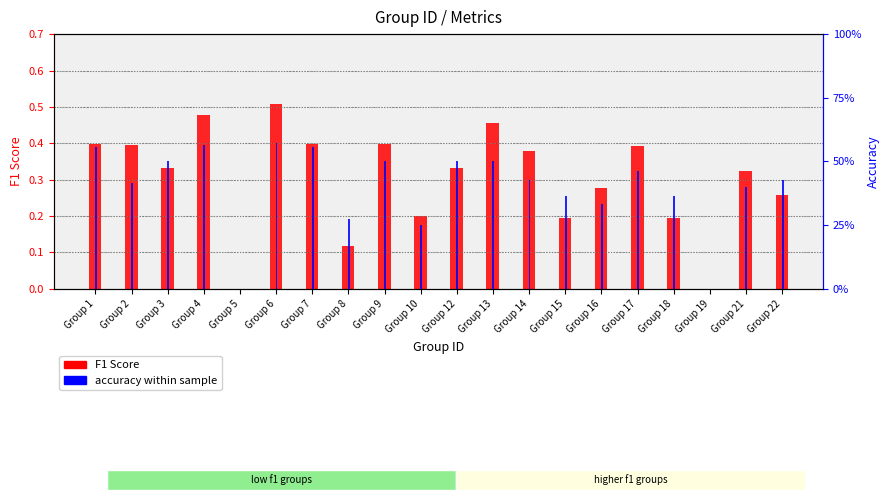

What is the value of the accuracy within sample bar at the 13th from the left?

0.4